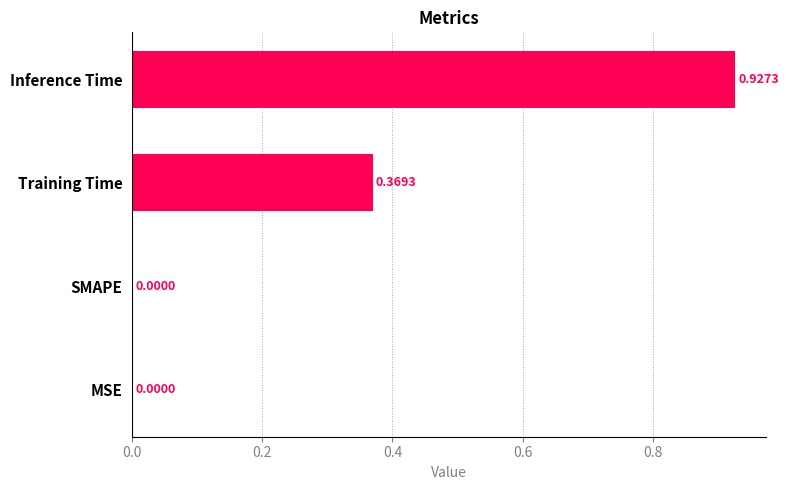

Does the chart contain stacked bars?

No